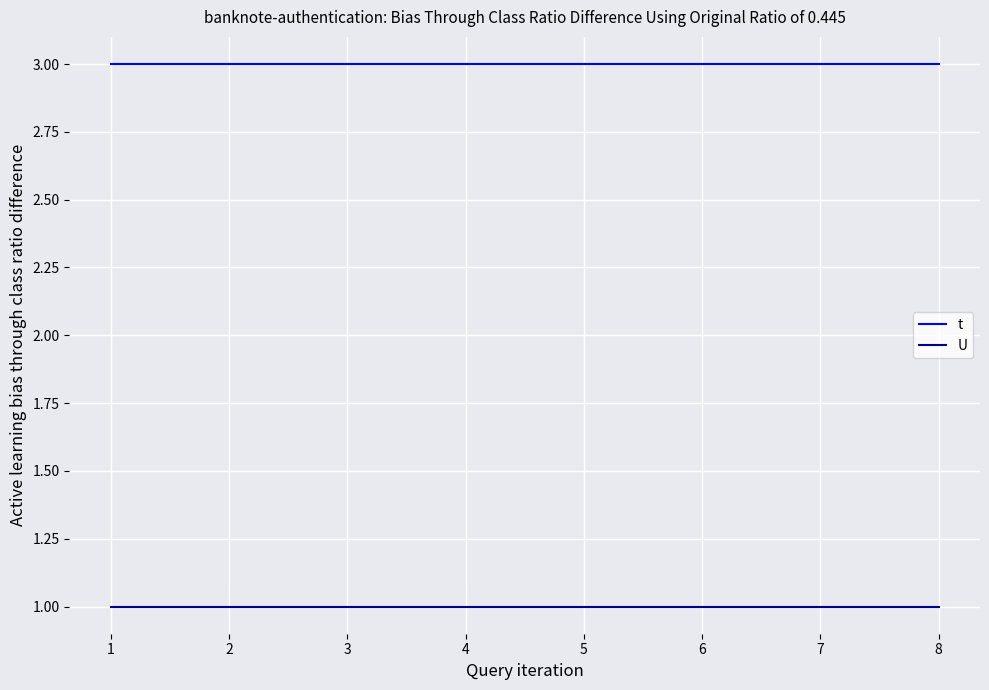

At 3, list the series in order from smallest to largest.

U, t